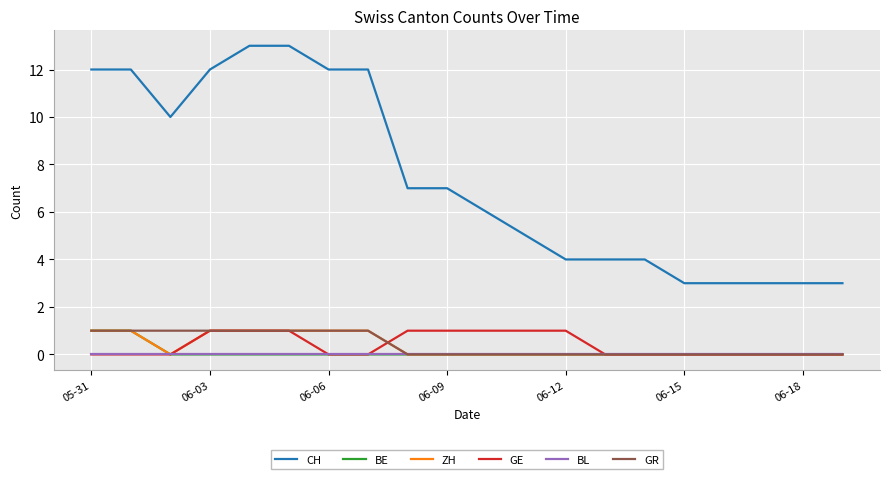

Which series has the largest total across all categories?

CH